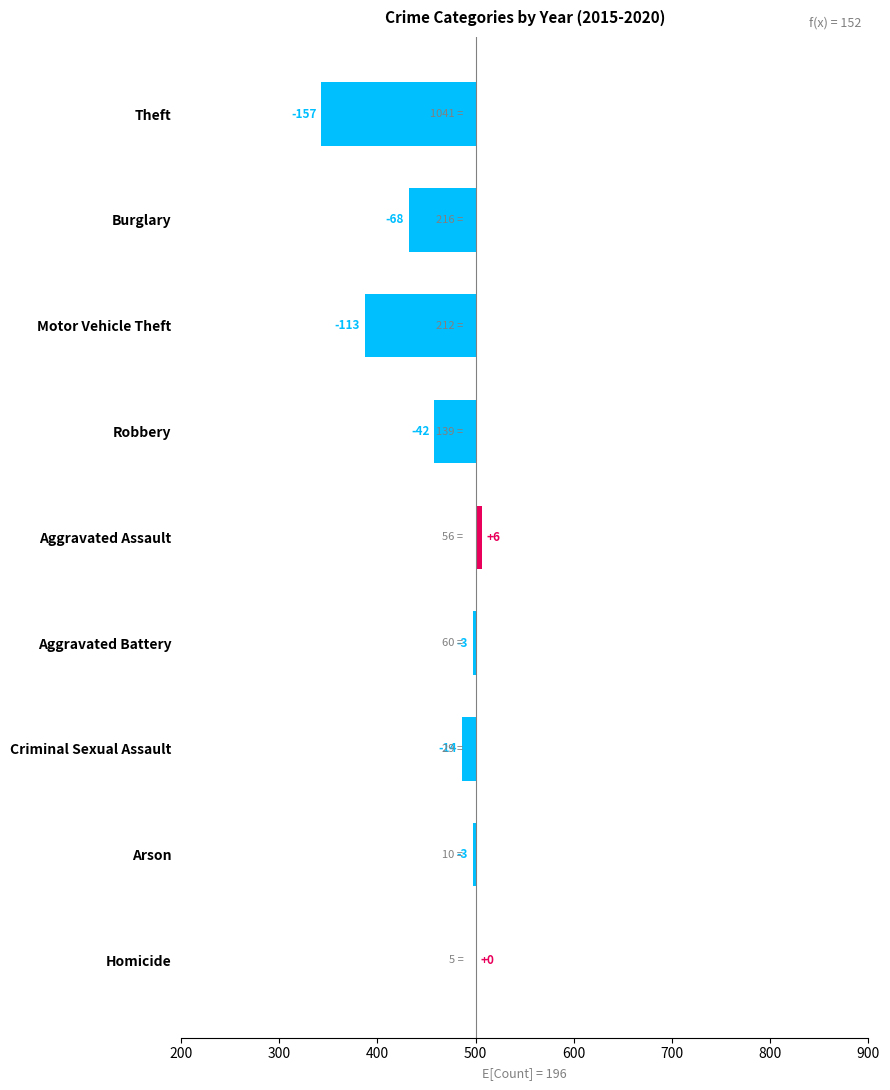

Reading left to right, transcribe all the data shown in this chart.

0	-3	-14	-3	6	-42	-113	-68	-157